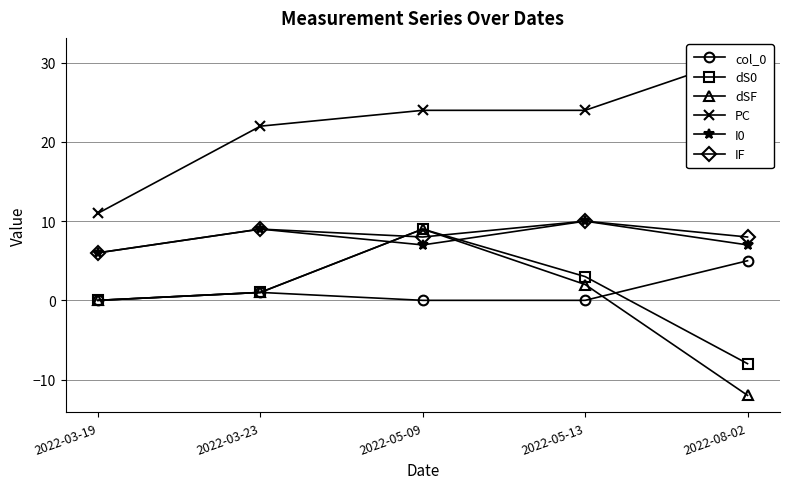

Where is col_0 nearest to the value 2?

2022-03-23